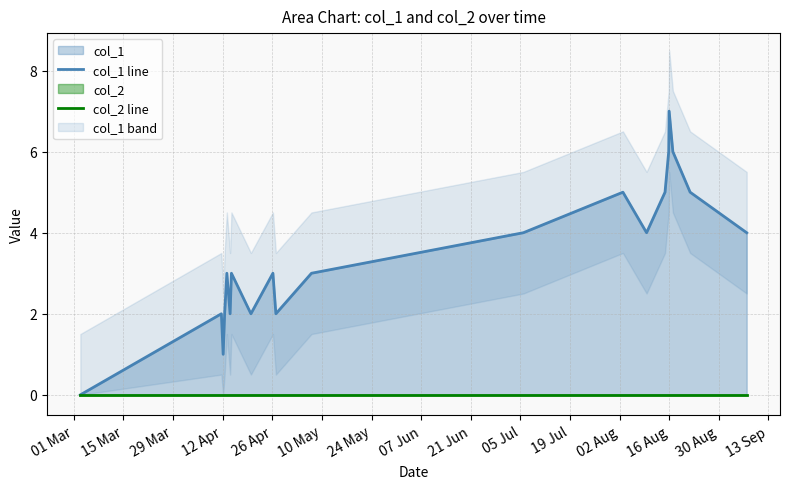

True or false: col_1 line and col_2 line intersect in this chart.

False